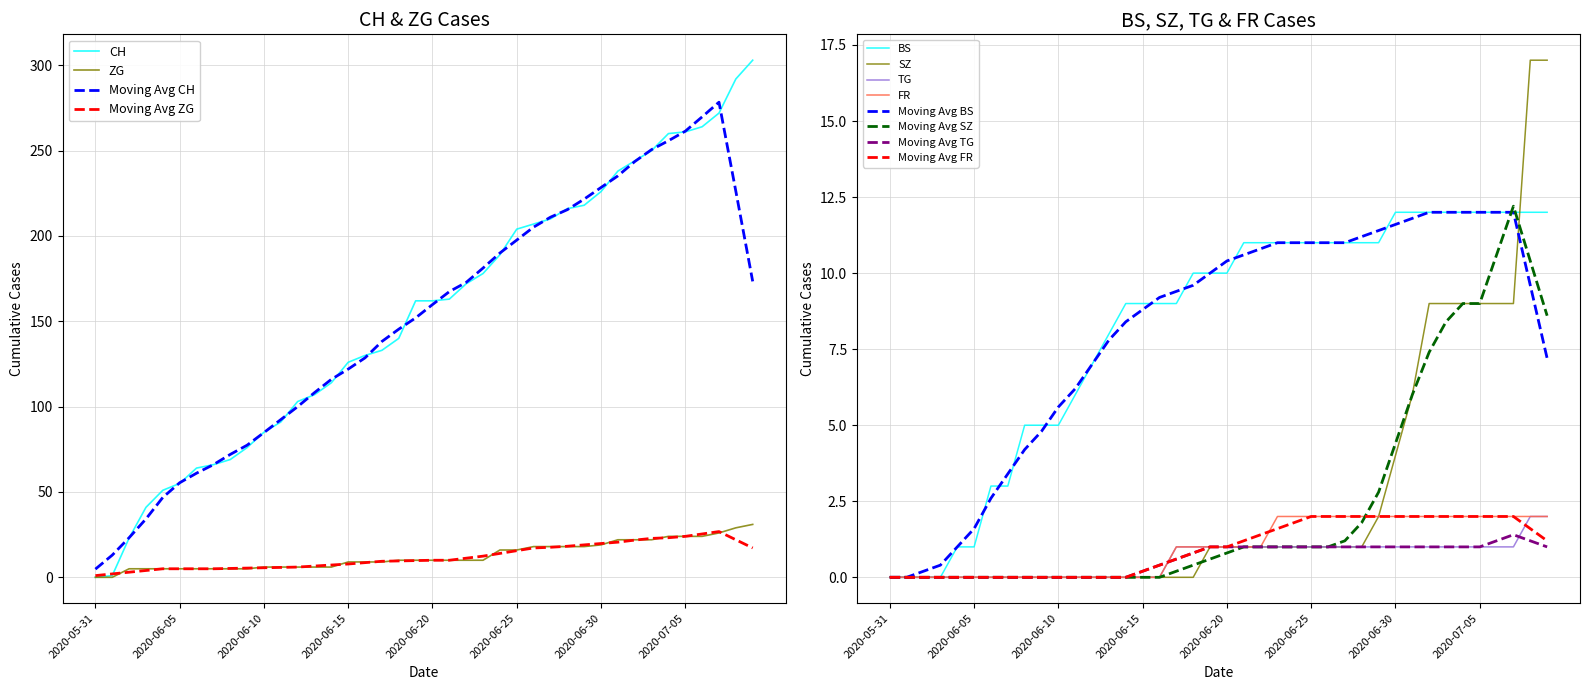

Is this an area chart (filled region under the line)?

No